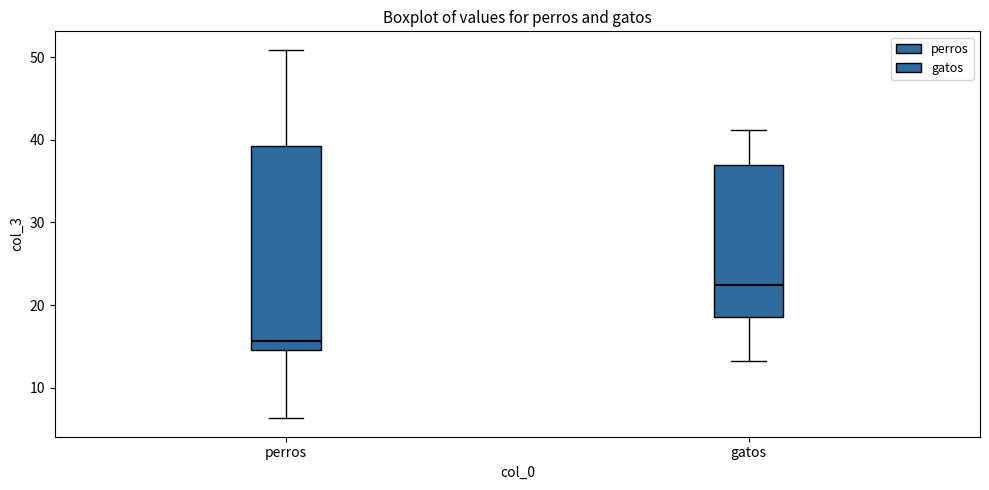

Comparing the boxes themselves (not the whiskers), which one is the tallest?

perros